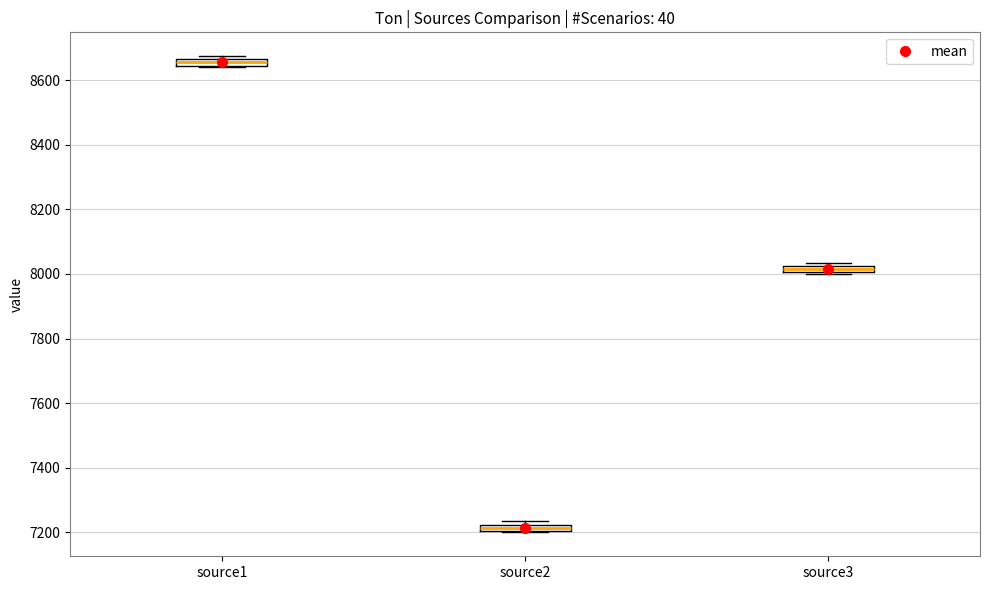

Where is the lower edge of the box for source1 on the y-axis? The values are not printed on the chart, so give them approximately, as read against the axis.

8640